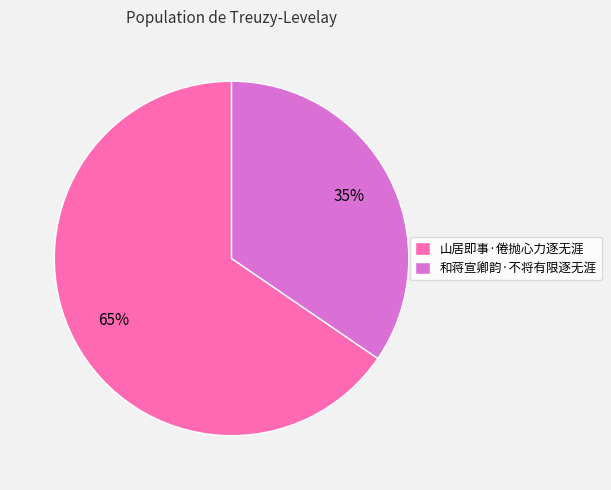

Do 山居即事·倦抛心力逐无涯 and 和蒋宣卿韵·不将有限逐无涯 together represent more than half of the pie?

Yes